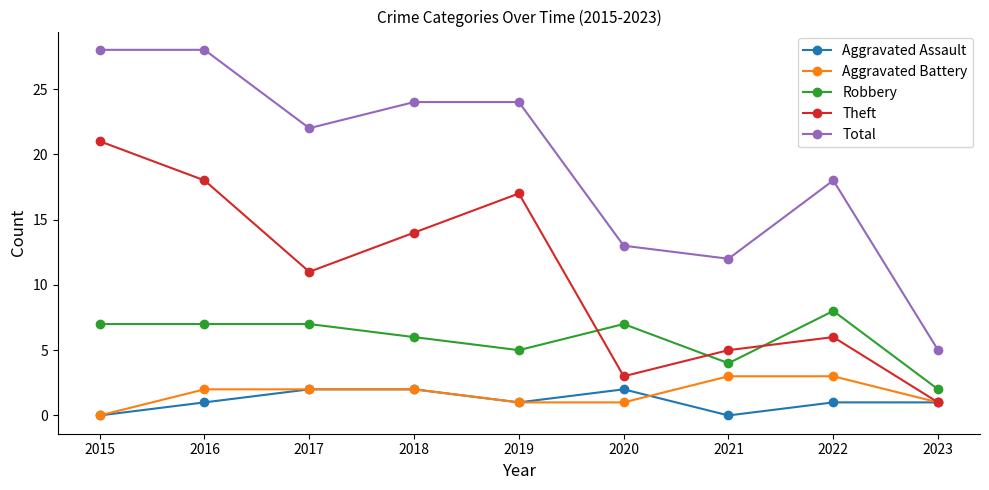

Which series has the largest total across all categories?

Total